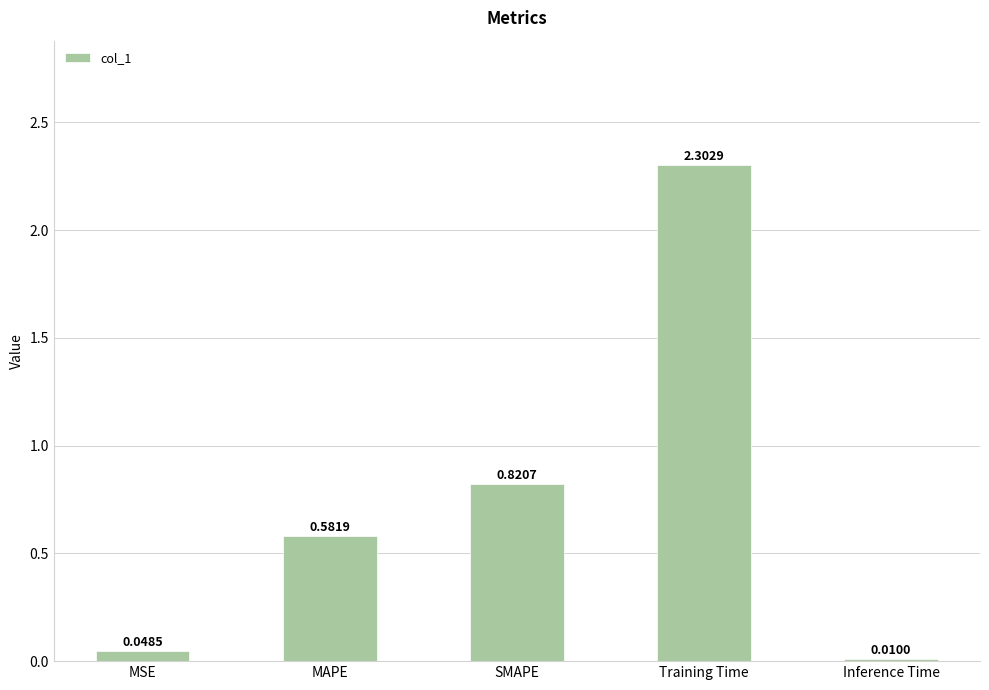

List the labels in order of value, largest first.

Training Time, SMAPE, MAPE, MSE, Inference Time